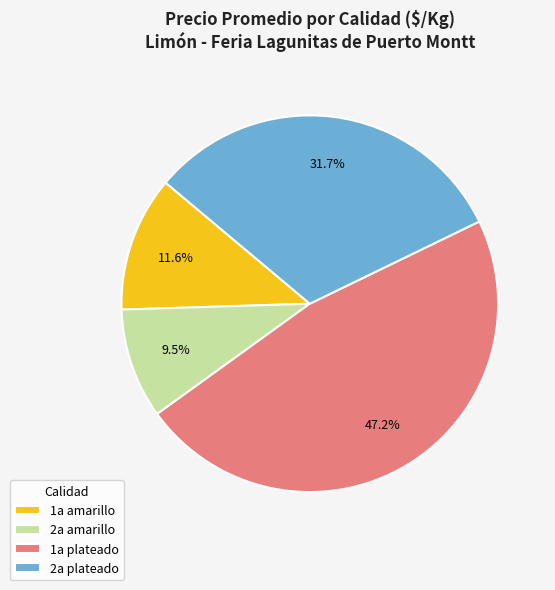

Does 2a plateado account for over 50% of the chart?

No